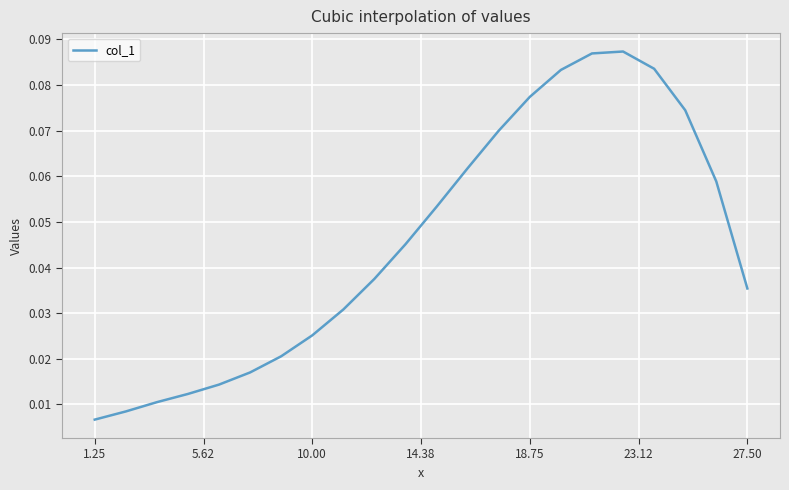

True or false: the data has more than 0 interior local peaks.

True